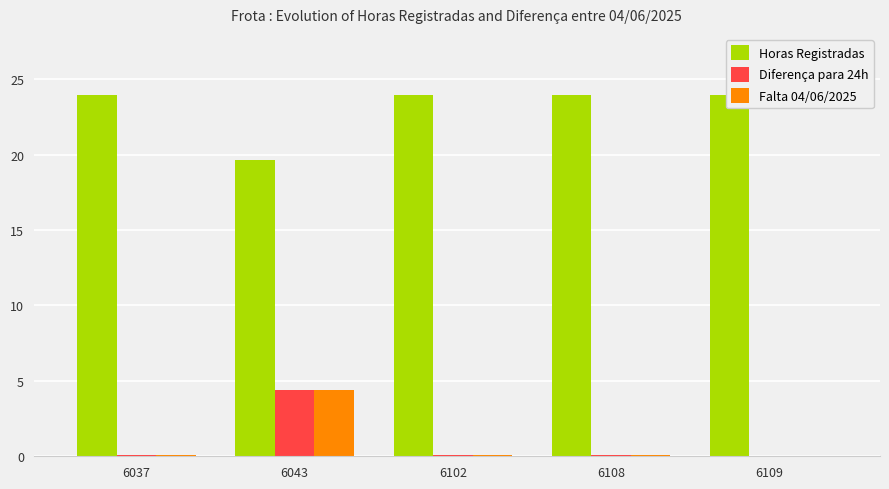

Which series has the largest range (max minus min)?

Horas Registradas